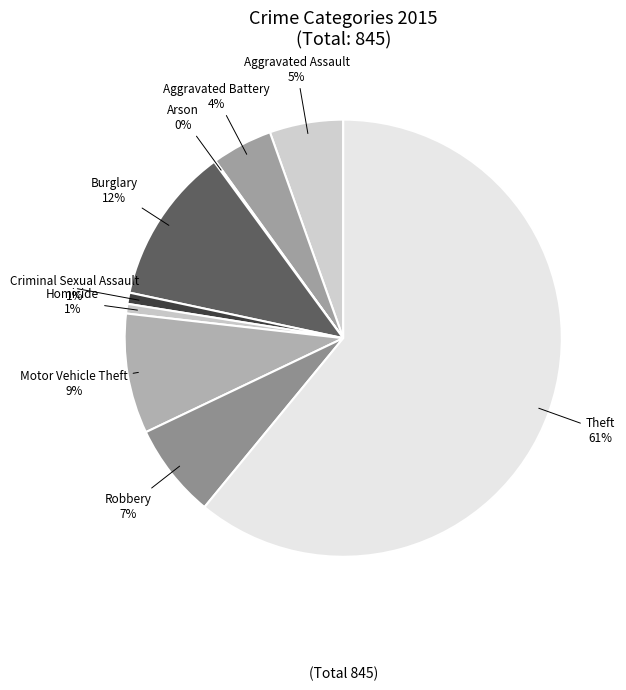

Which slice is the smallest?

Arson